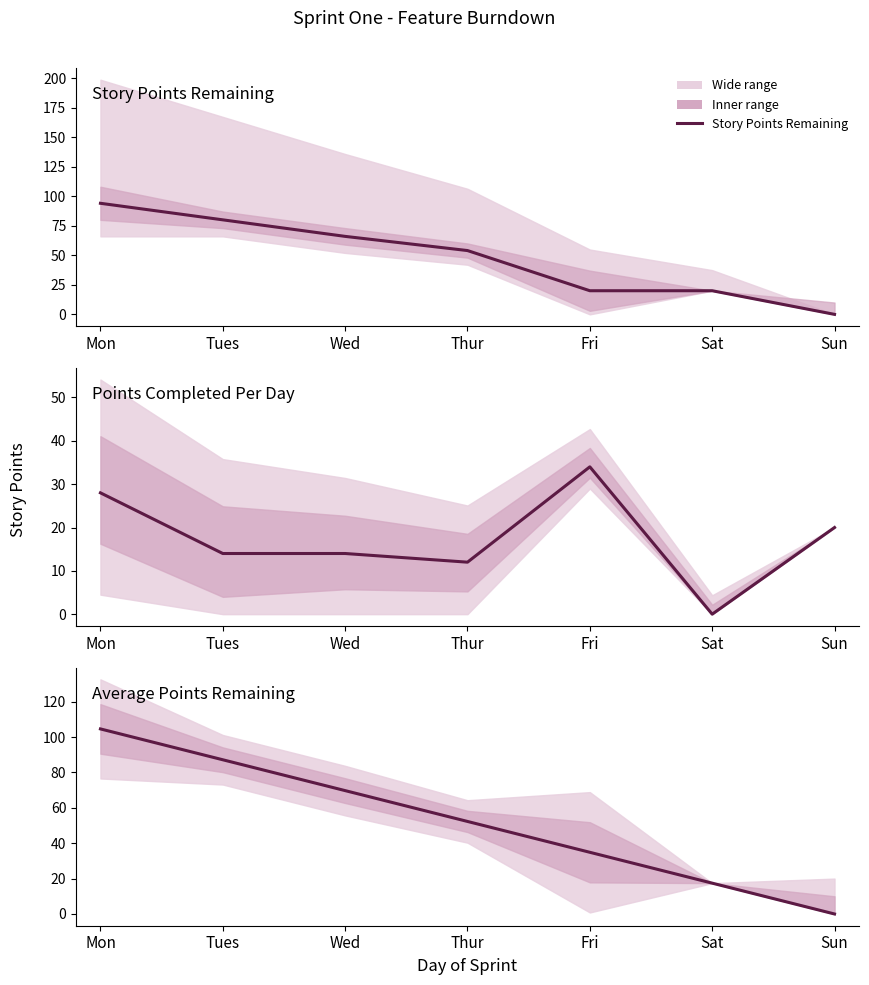

Reading left to right, transcribe all the data shown in this chart.

Story Points Remaining: 94.0	80.0	66.0	54.0	20.0	20.0	0.0
Points Completed Per Day: 28.0	14.0	14.0	12.0	34.0	0.0	20.0
Average Points Remaining: 104.6	87.1	69.7	52.3	34.9	17.4	0.0